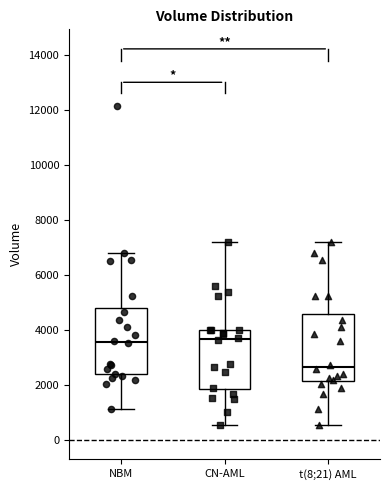

Reading left to right, transcribe this box plot: for each box, give where its median line is, the range the box spans, and where its two whiskers end, as read against the y-axis. The values are not printed on the chart, so give them approximately, as read against the axis.

NBM: median 3600, box 2400 to 4800, whiskers 1200 to 6800
CN-AML: median 3600, box 1800 to 4000, whiskers 600 to 7200
t(8;21) AML: median 2600, box 2200 to 4600, whiskers 600 to 7200